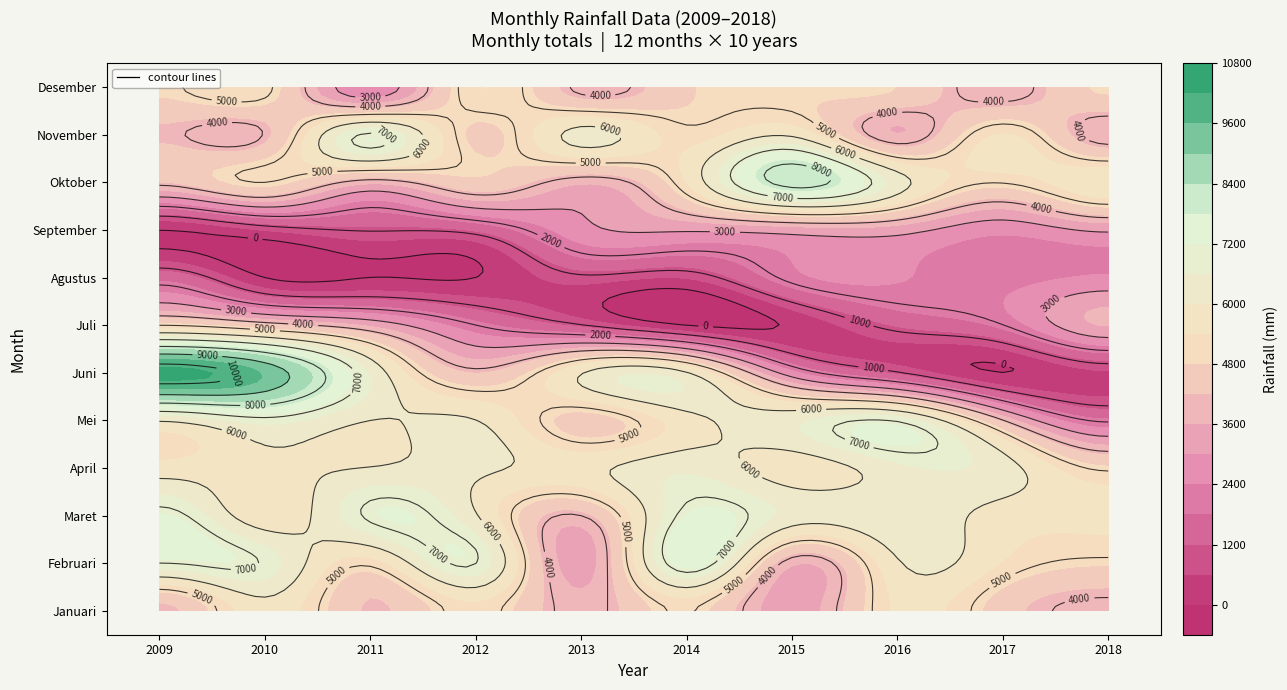

What is the sum of all September values?

21109